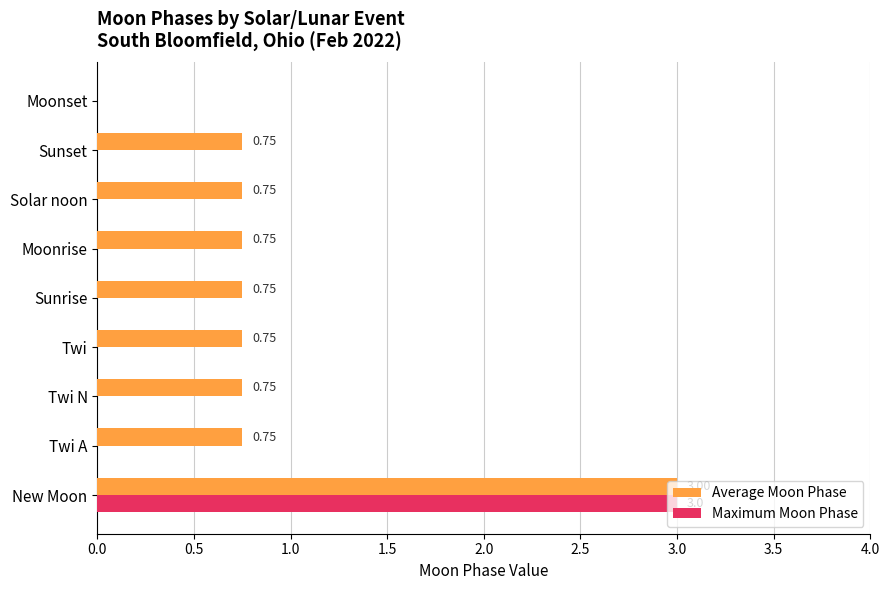

Which series has the largest total across all categories?

Average Moon Phase